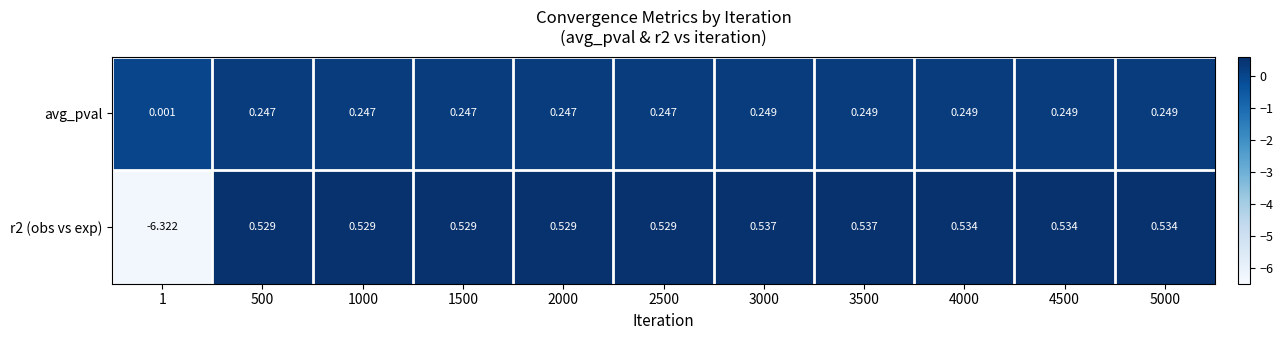

Which series has the largest total across all categories?

avg_pval